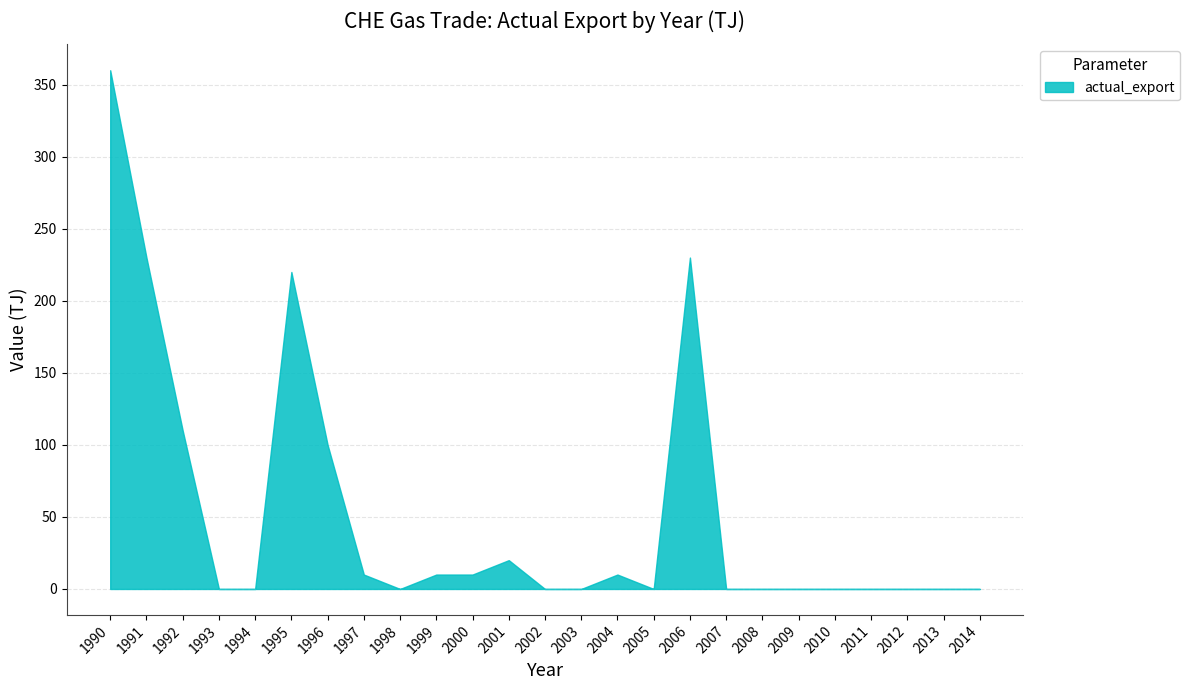

True or false: the data shows 20 at 2001.

True